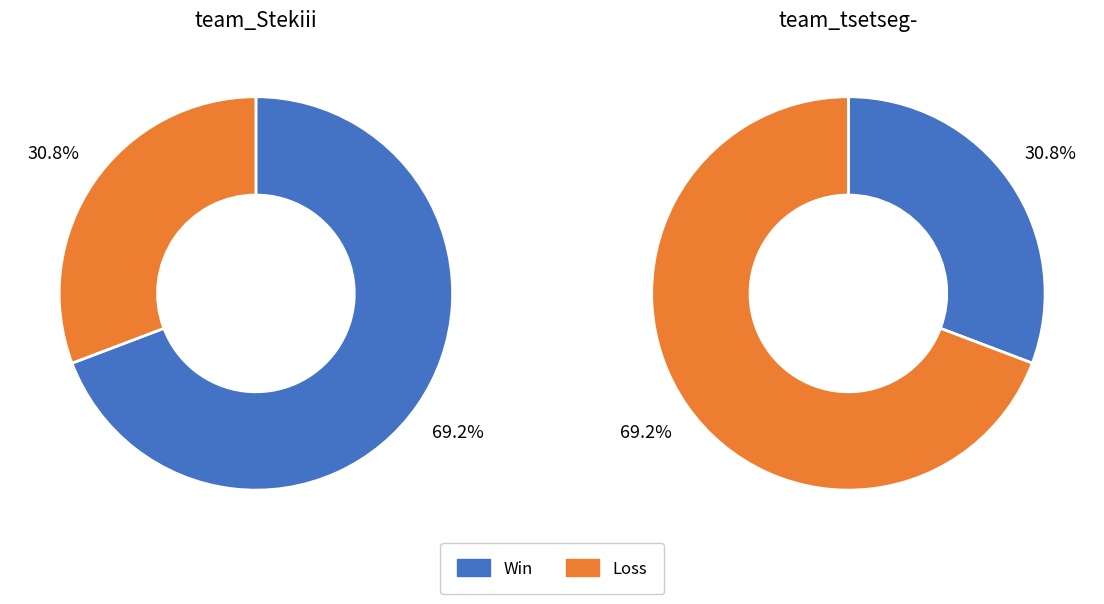

True or false: team_tsetseg- accounts for 69% of the total.

True